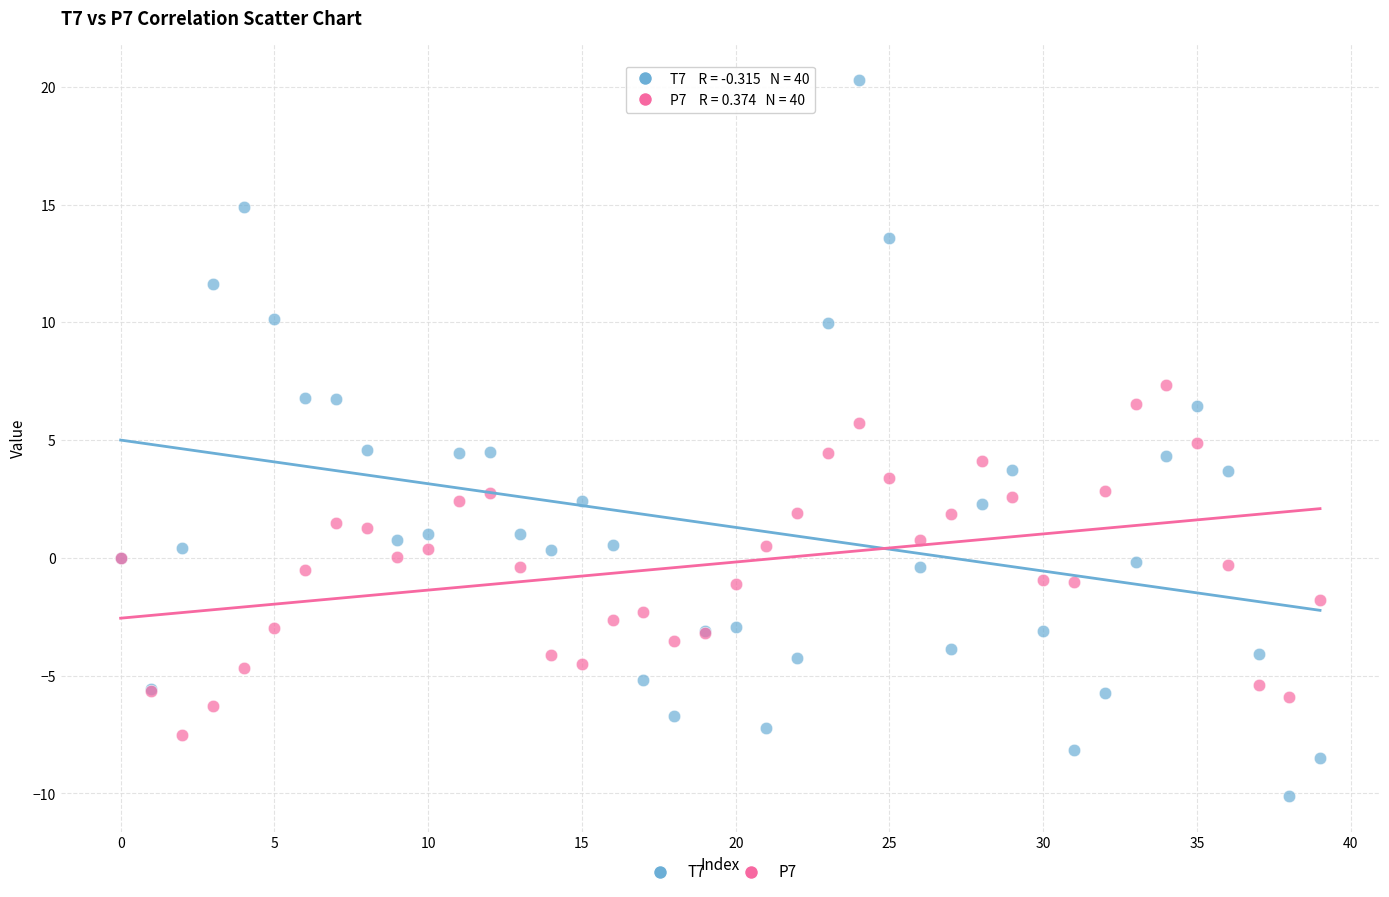

Which series contains the highest Y value?

T7